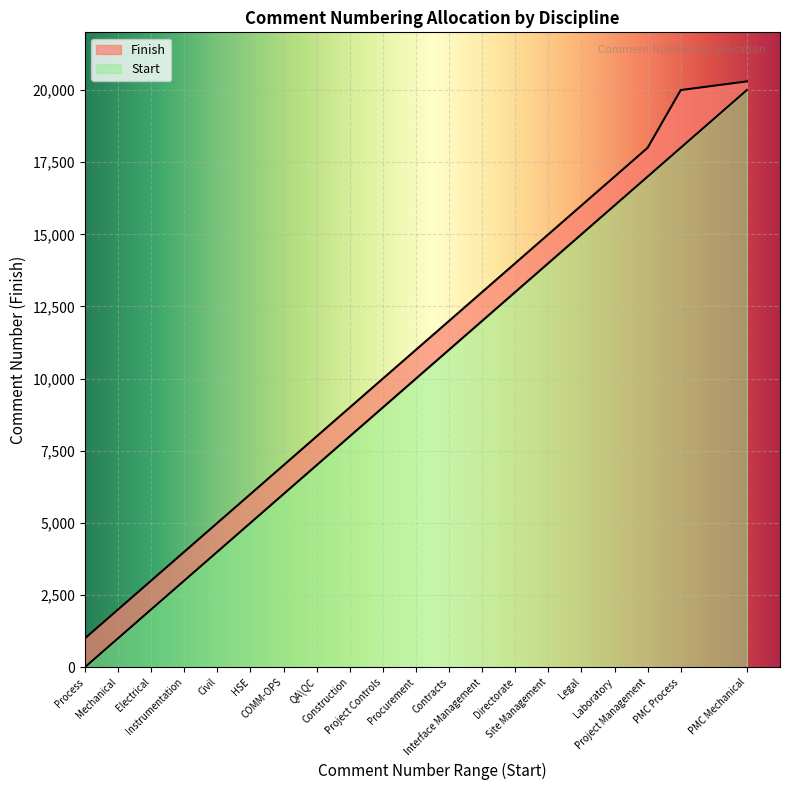

Does the chart display data point markers on the line(s)?

No